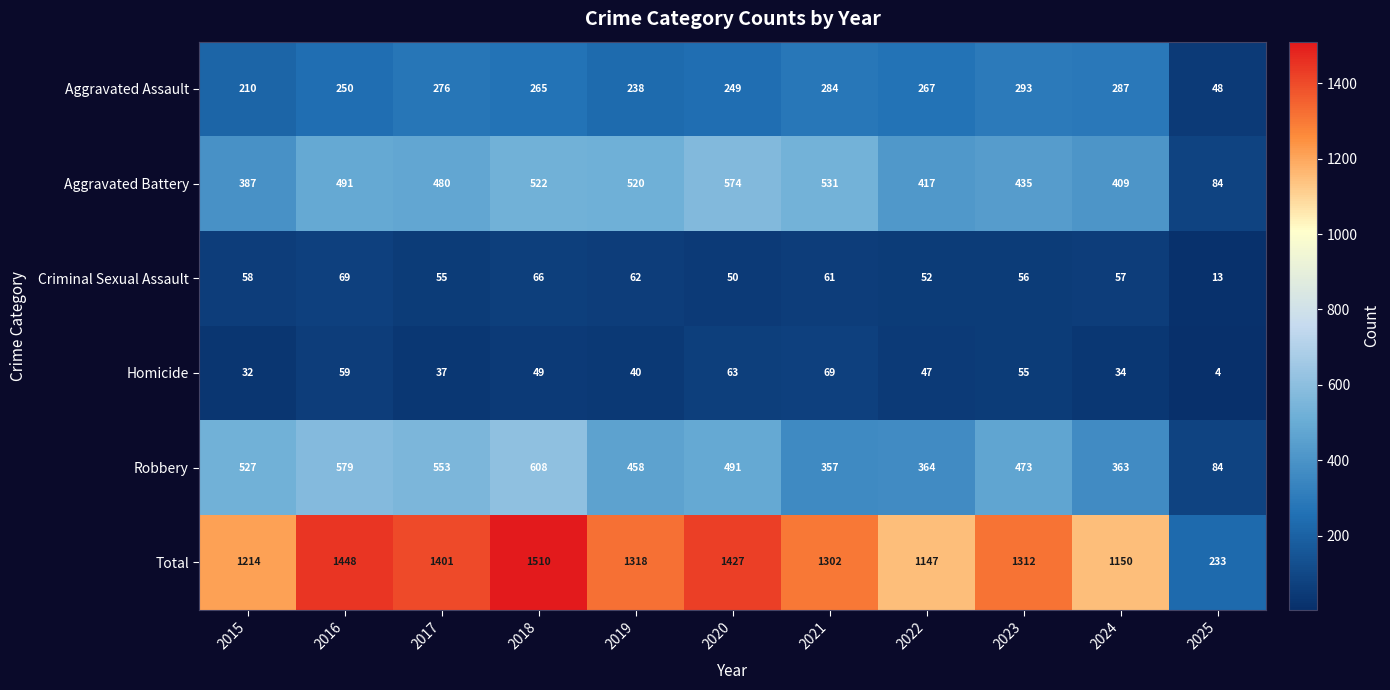

True or false: Robbery has a value of 215 at 2022.

False